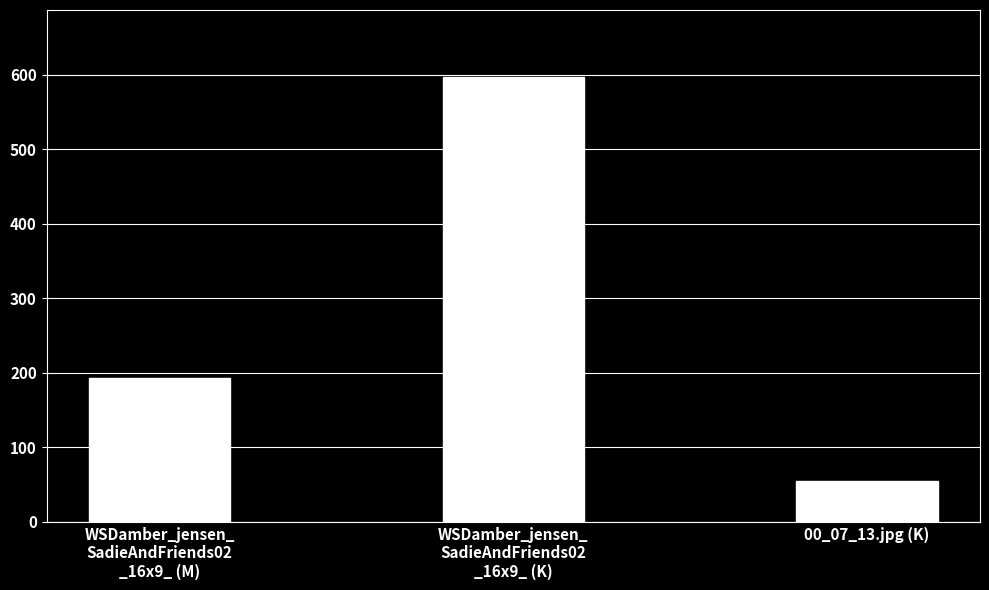

What is the maximum value shown in the chart?

597.2